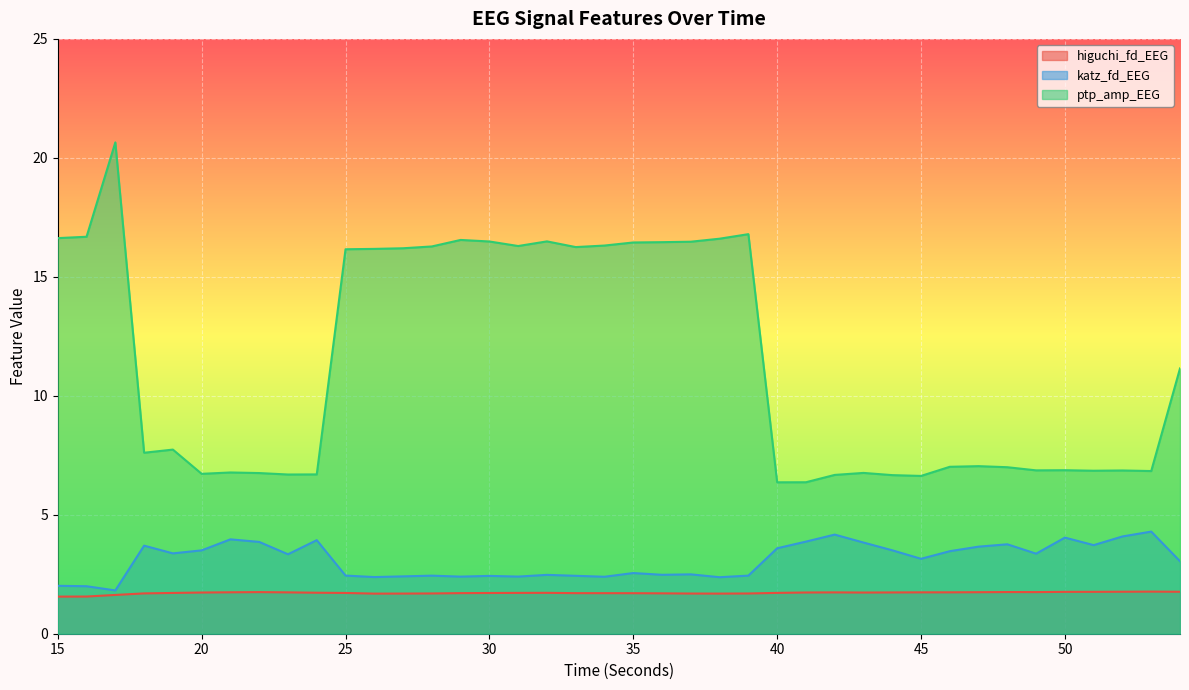

True or false: ptp_amp_EEG and higuchi_fd_EEG intersect in this chart.

False